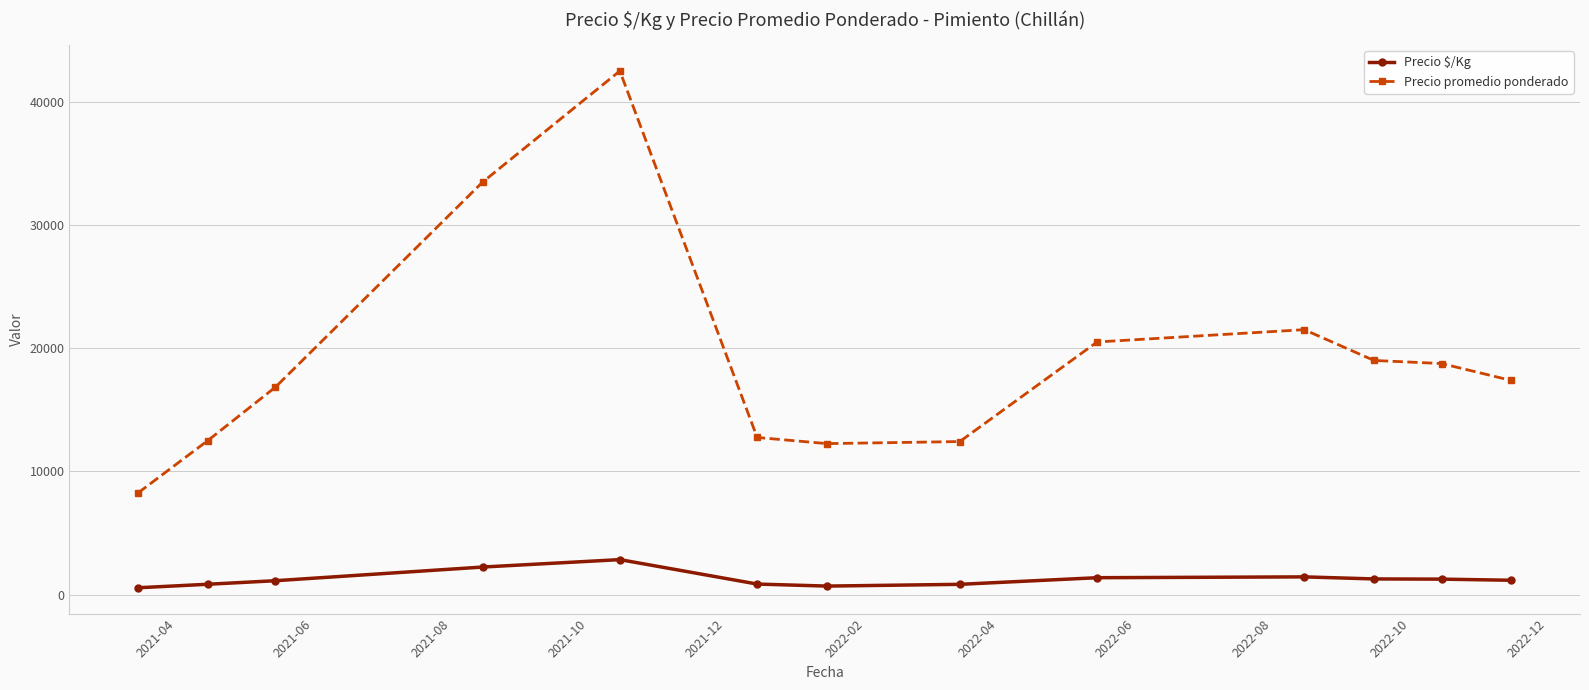

Which series has the largest total across all categories?

Precio promedio ponderado